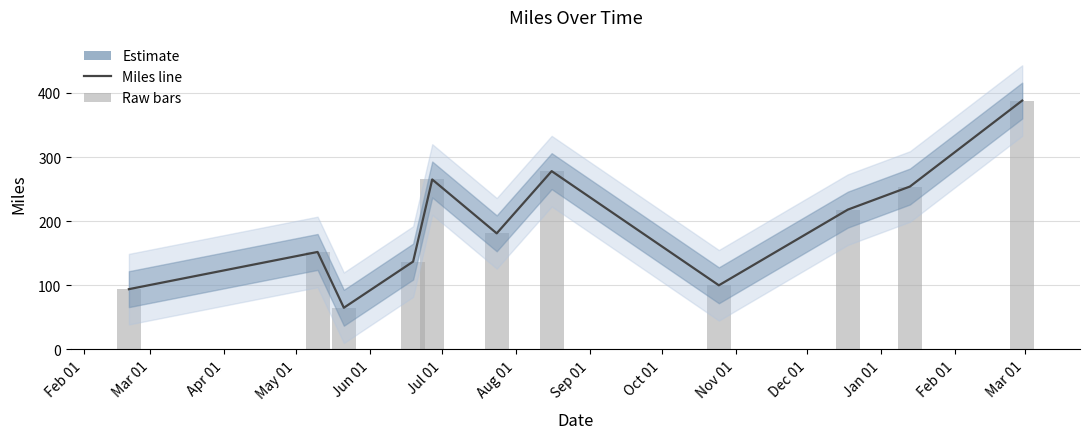

Reading left to right, list all the values displayed in this chart.

Miles: 94	152	65	137	265	181	278	100	218	254	388
Miles (raw): 94	152	65	137	265	181	278	100	218	254	388